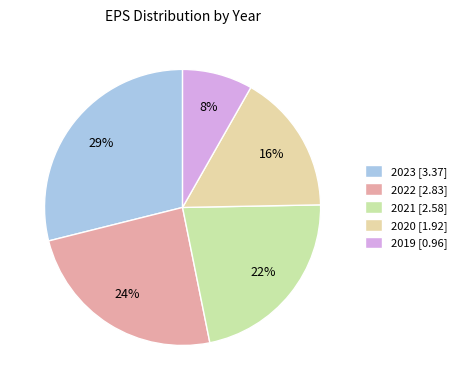

How many slices are in this pie chart?

5